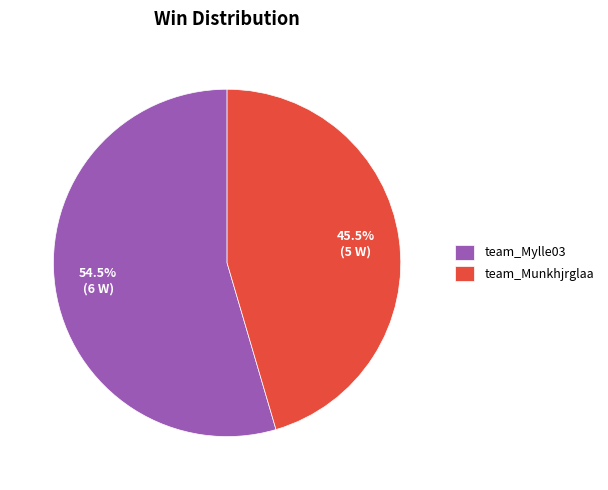

True or false: team_Mylle03 accounts for 44% of the total.

False